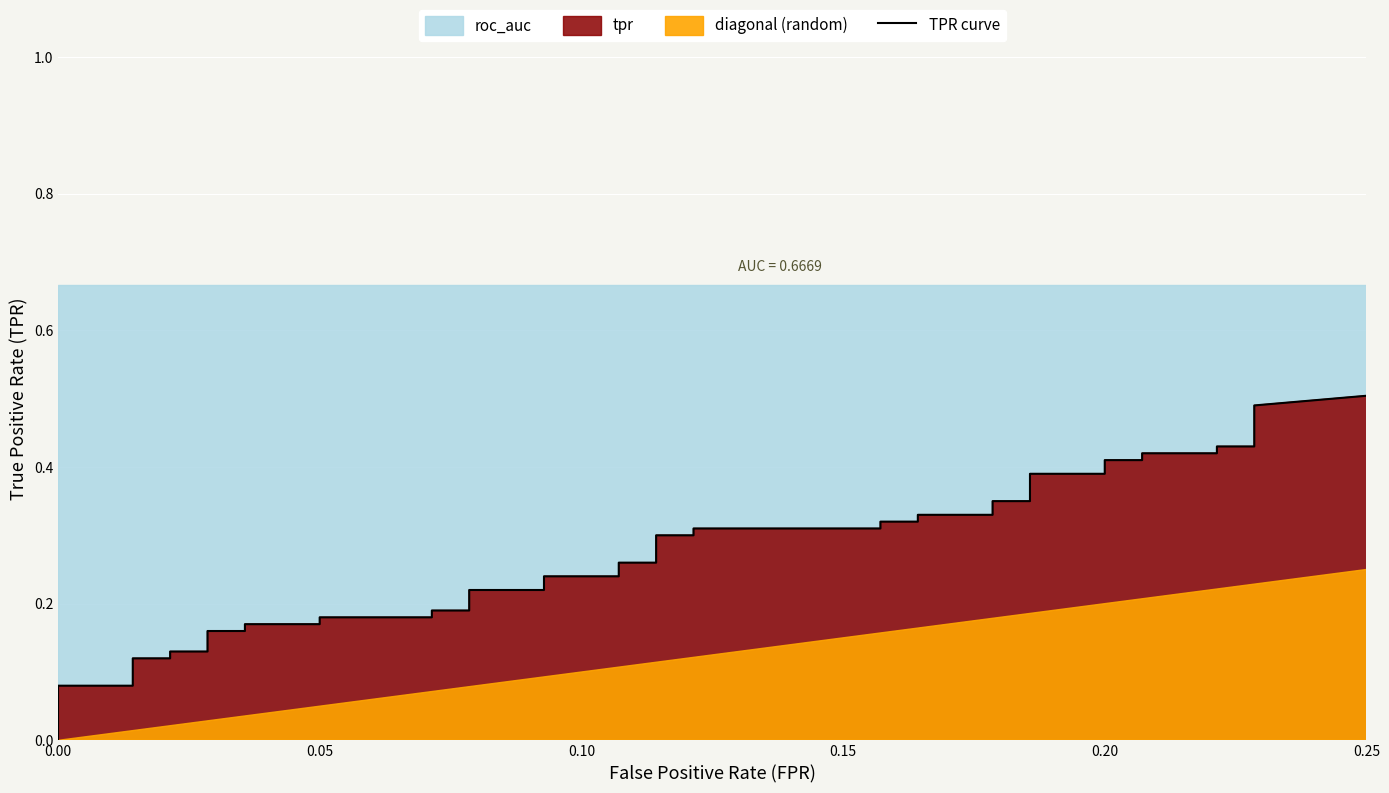

The roc_auc series shows 1.0 at 25. True or false?

False